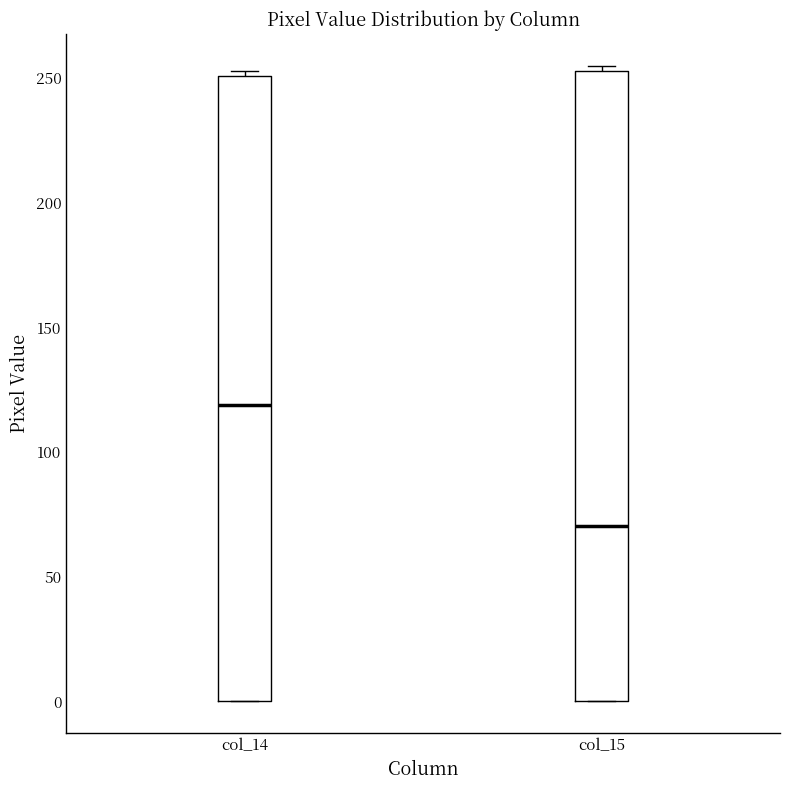

Reading left to right, transcribe this box plot: for each box, give where its median line is, the range the box spans, and where its two whiskers end, as read against the y-axis. The values are not printed on the chart, so give them approximately, as read against the axis.

col_14: median 120, box 0 to 250, whiskers 0 to 255
col_15: median 70, box 0 to 255, whiskers 0 to 255 (just above the box's upper edge)